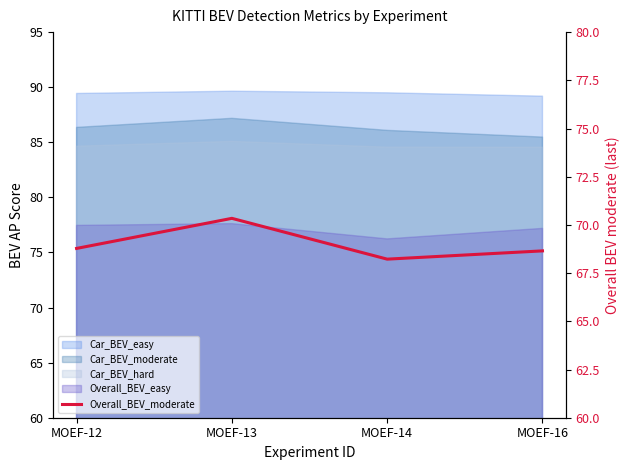

At which category does the data reach its first local peak?

MOEF-13